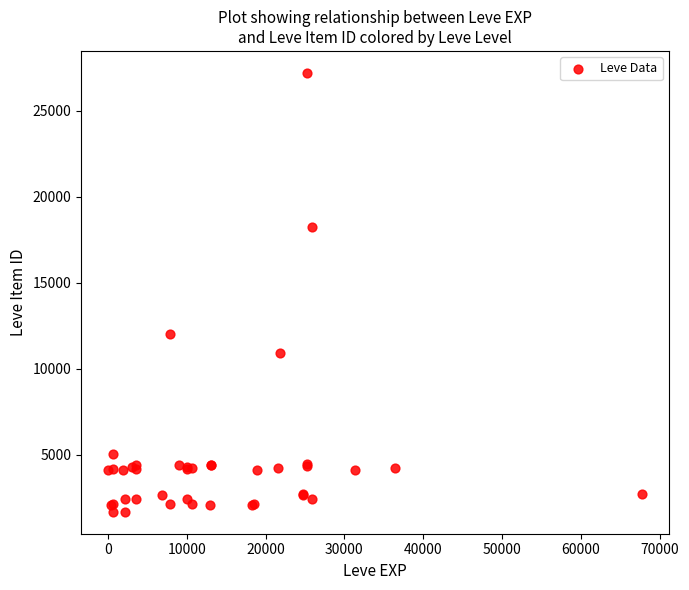

What Y value in the scatter plot is closest to 14448?

12018